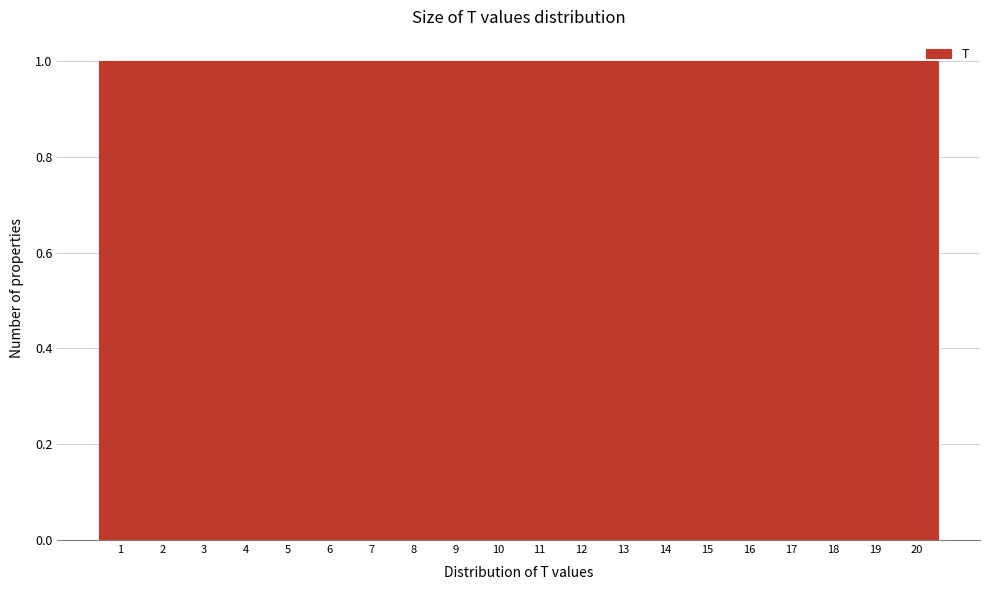

Reading left to right, list every bar in this chart as the range it spans on the x-axis followed by its height. The values are not printed on the chart, so give them approximately, as read against the axis.

0.5 to 1.5: 1
1.5 to 2.5: 1
2.5 to 3.5: 1
3.5 to 4.5: 1
4.5 to 5.5: 1
5.5 to 6.5: 1
6.5 to 7.5: 1
7.5 to 8.5: 1
8.5 to 9.5: 1
9.5 to 10.5: 1
10.5 to 11.5: 1
11.5 to 12.5: 1
12.5 to 13.5: 1
13.5 to 14.5: 1
14.5 to 15.5: 1
15.5 to 16.5: 1
16.5 to 17.5: 1
17.5 to 18.5: 1
18.5 to 19.5: 1
19.5 to 20.5: 1